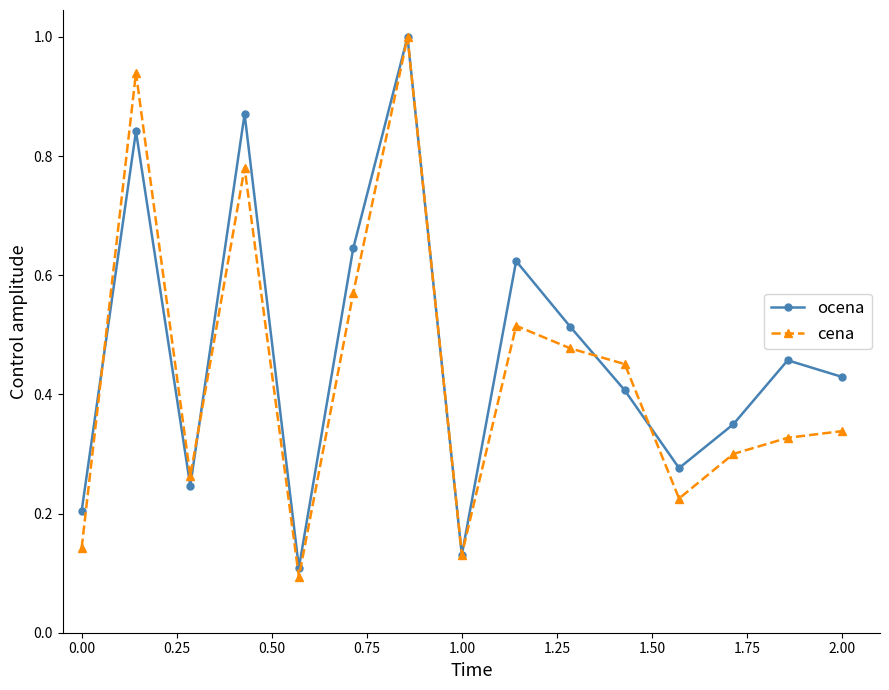

What is the maximum value shown in the chart?

1.0